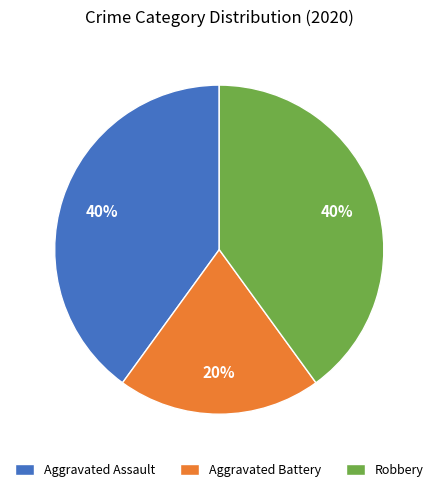

Which has a higher value, Aggravated Assault or Aggravated Battery?

Aggravated Assault